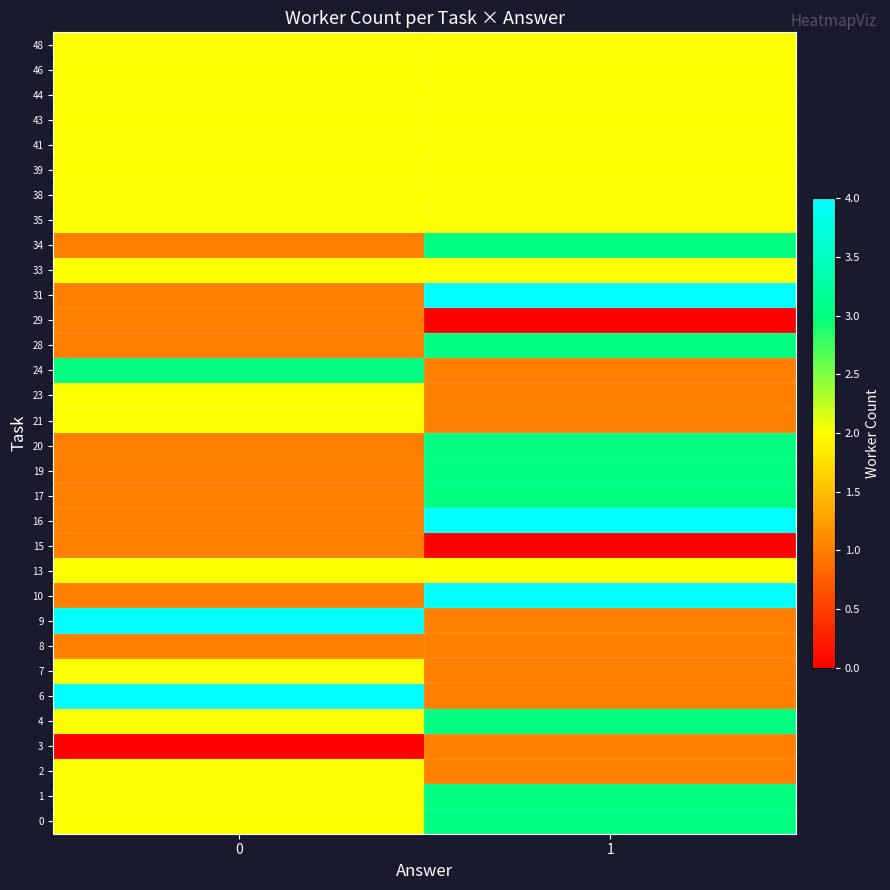

What is the spread (max minus min) of values at 1?

4